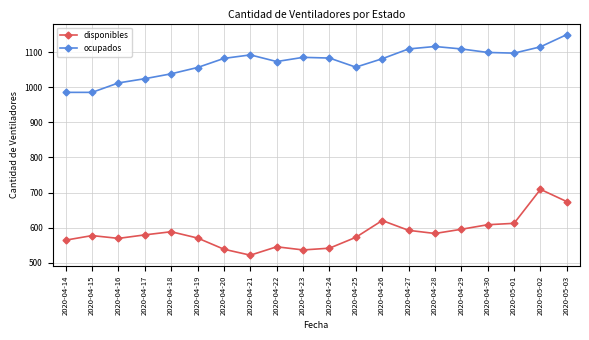

Is the value of disponibles at 2020-04-23 greater than the value of ocupados at 2020-04-23?

No